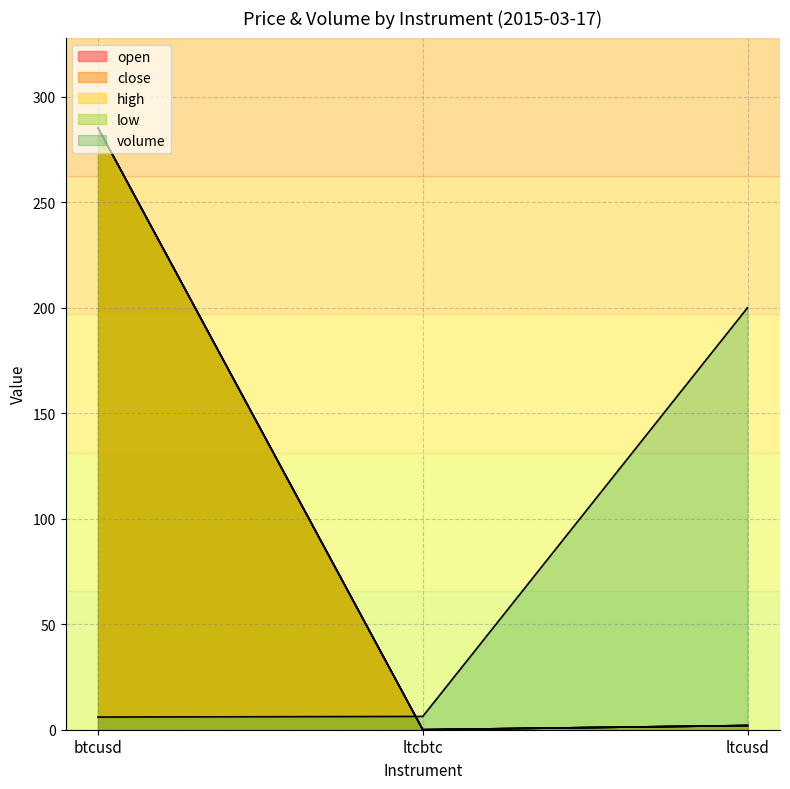

How many categories are shown in the chart?

3